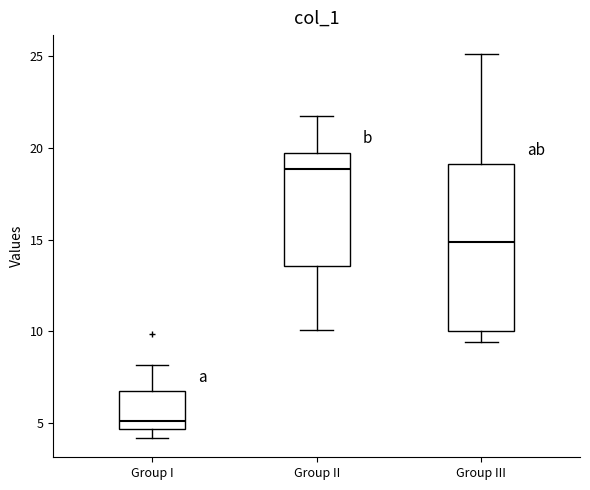

Which box has the highest median line?

Group II